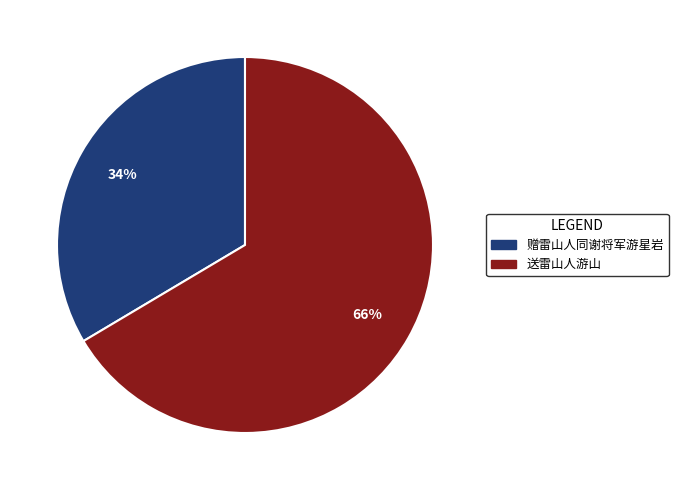

Is it true that 送雷山人游山 is 55% of the pie?

False